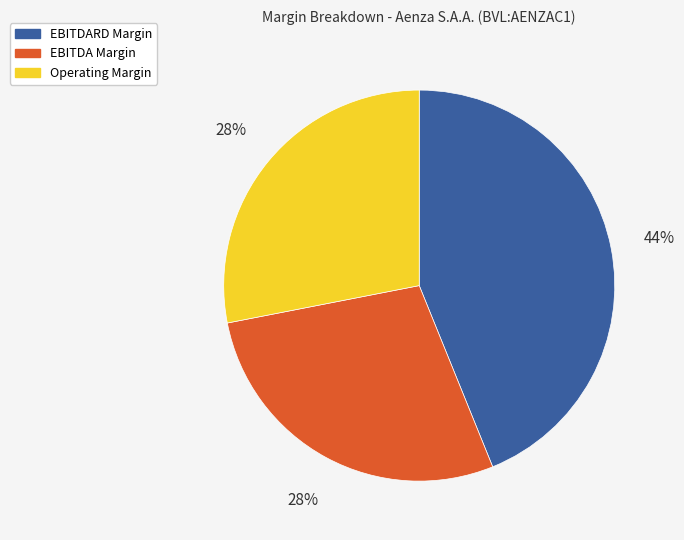

Which category has the biggest portion of the pie?

EBITDARD Margin